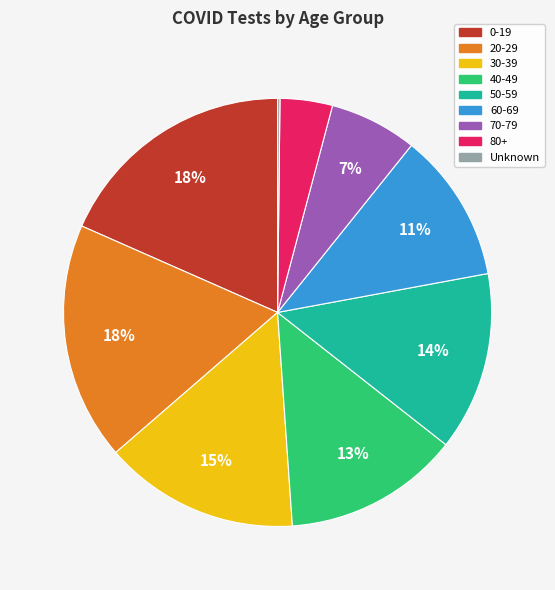

True or false: 50-59 accounts for 14% of the total.

True